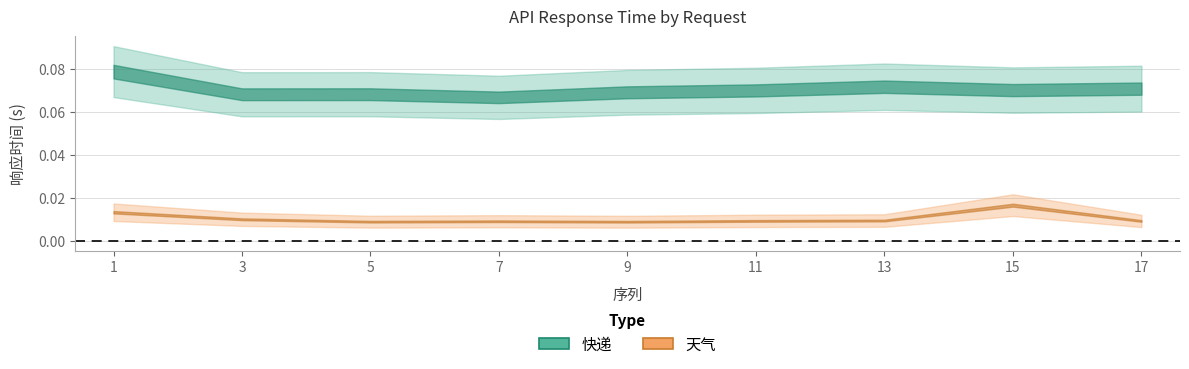

Reading left to right, list all the values displayed in this chart.

快递: 1=0.1	3=0.1	5=0.1	7=0.1	9=0.1	11=0.1	13=0.1	15=0.1	17=0.1
天气: 1=0.0	3=0.0	5=0.0	7=0.0	9=0.0	11=0.0	13=0.0	15=0.0	17=0.0